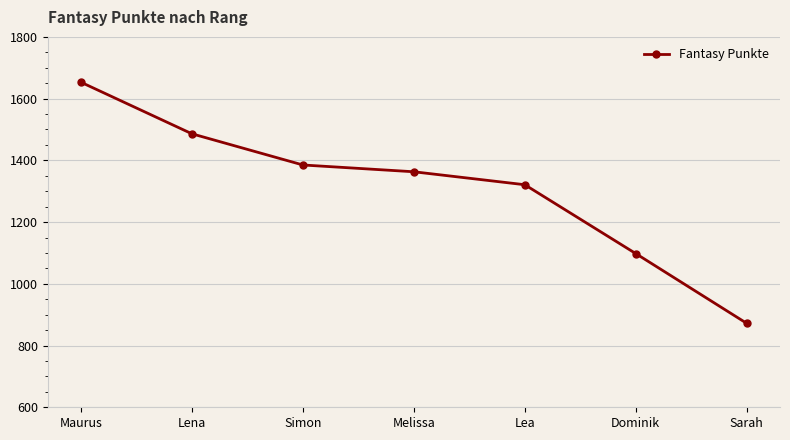

List the labels in order of value, largest first.

Maurus, Lena, Simon, Melissa, Lea, Dominik, Sarah